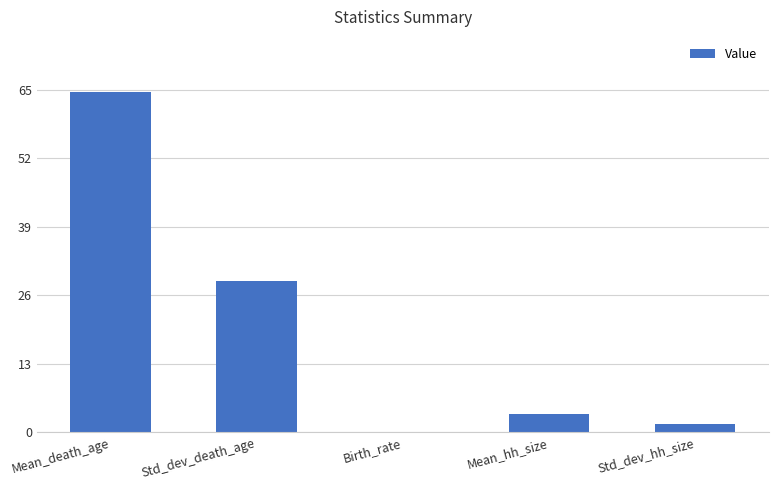

The chart shows a value of 1.6 at Std_dev_hh_size. True or false?

True